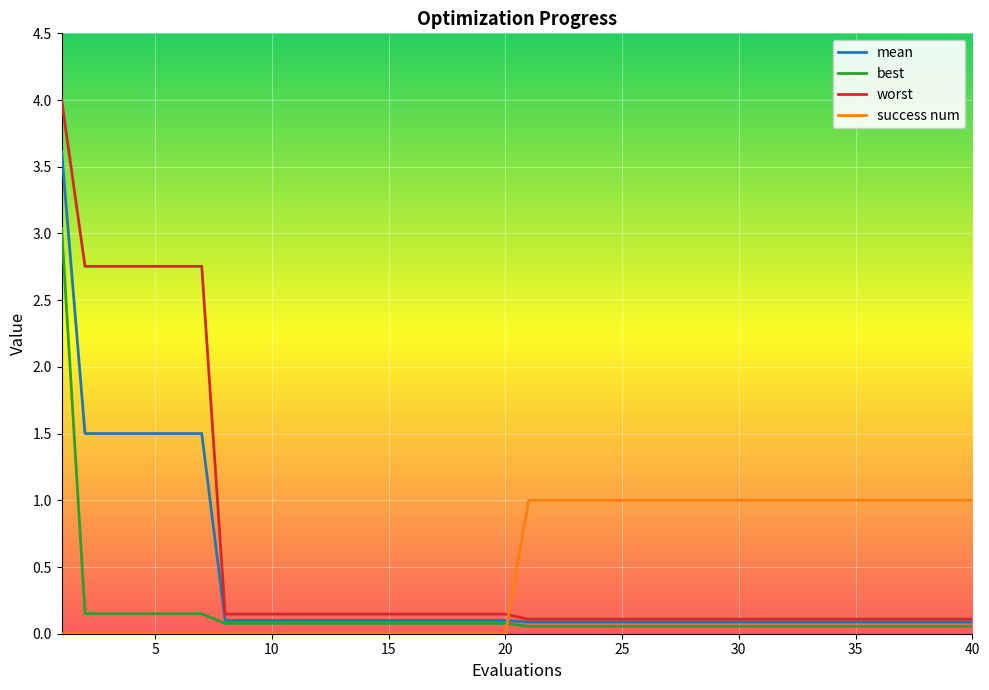

How many lines are shown in the chart?

4